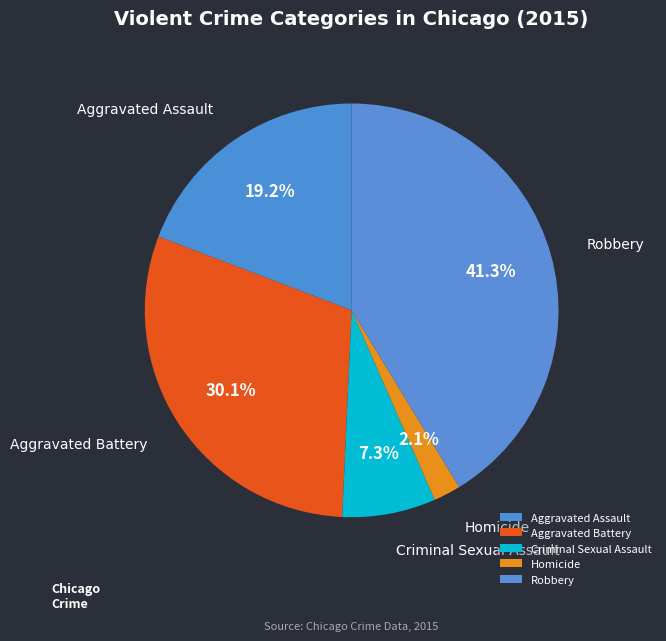

What percentage do Aggravated Battery and Aggravated Assault together represent?

49.3%